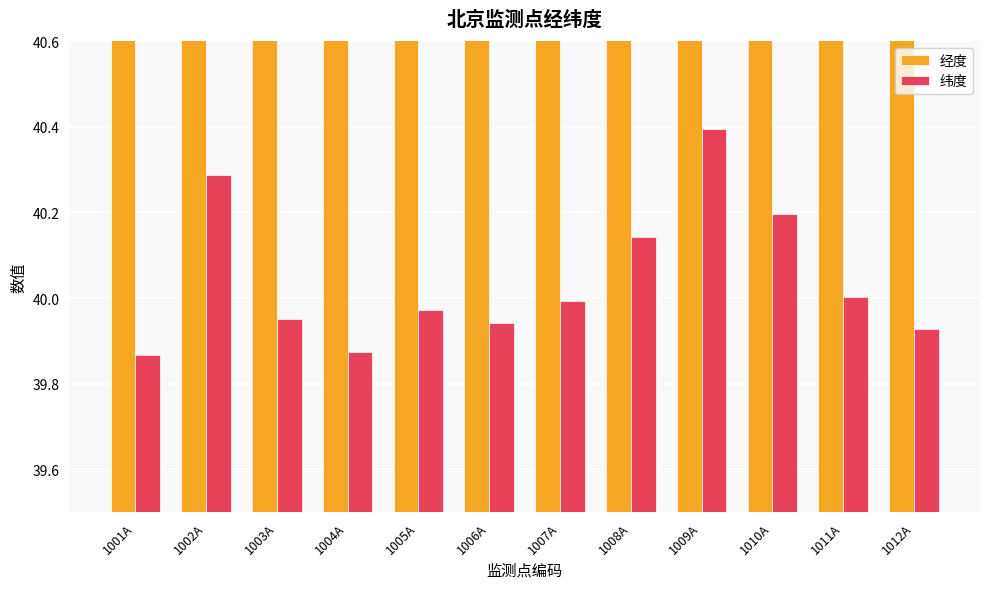

Is the value of 经度 at 1006A greater than the value of 纬度 at 1006A?

Yes